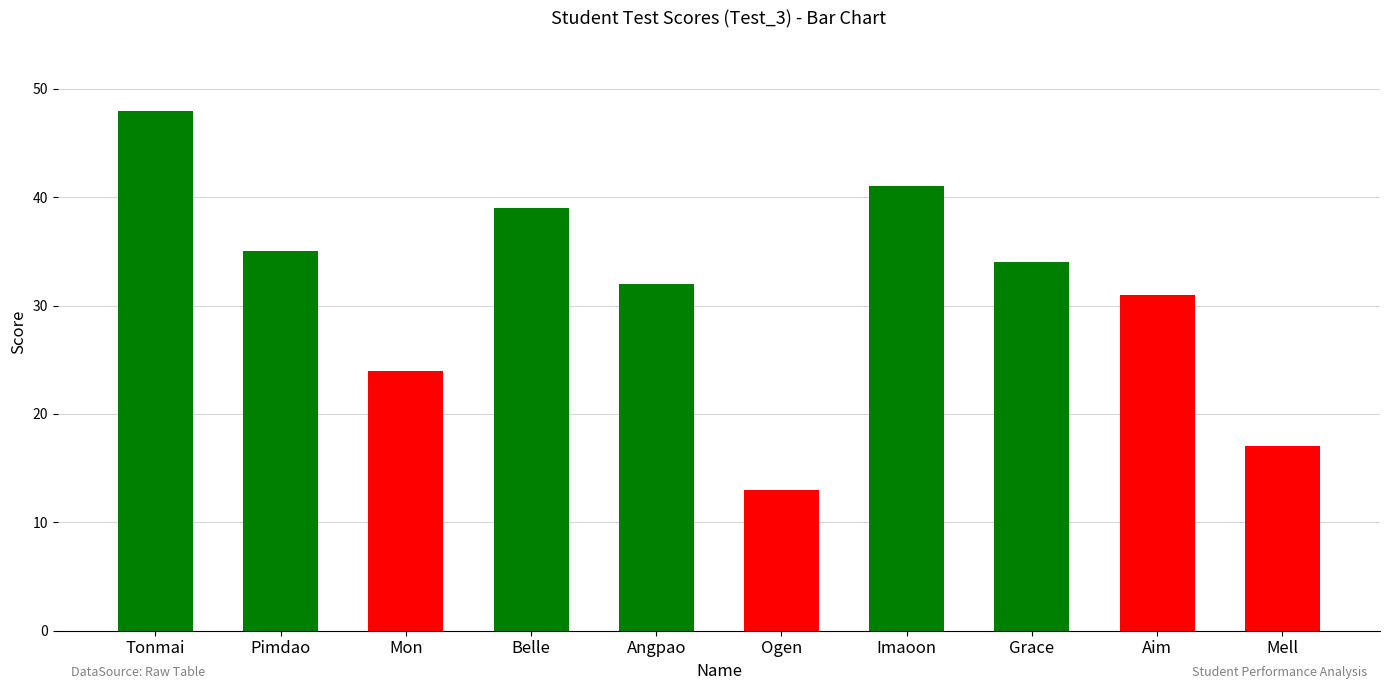

What is the label of the 8th bar from the left?

Grace